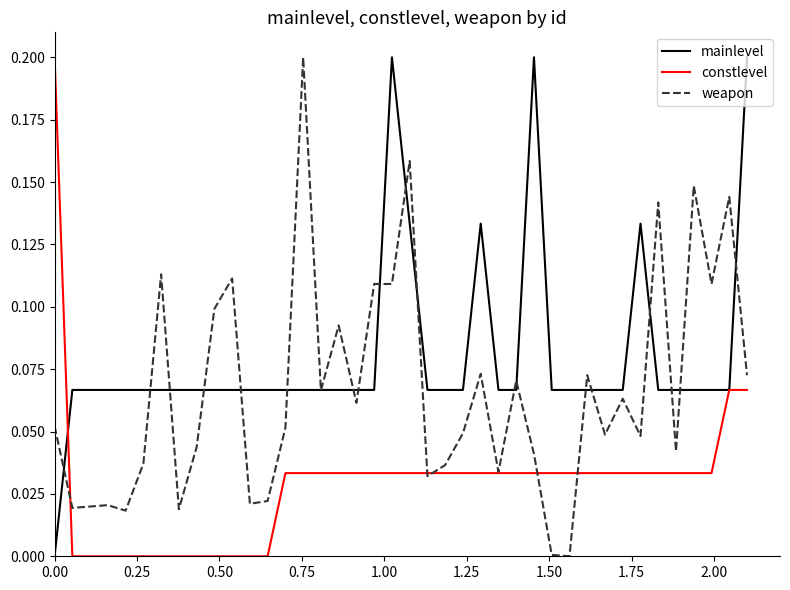

Rank the series by their average value, from lowest to highest.

constlevel, weapon, mainlevel